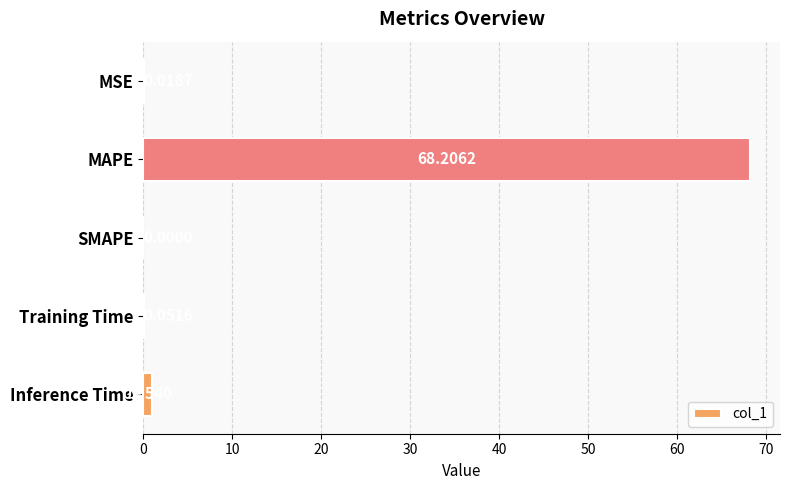

At which label is the value closest to 34?

Inference Time